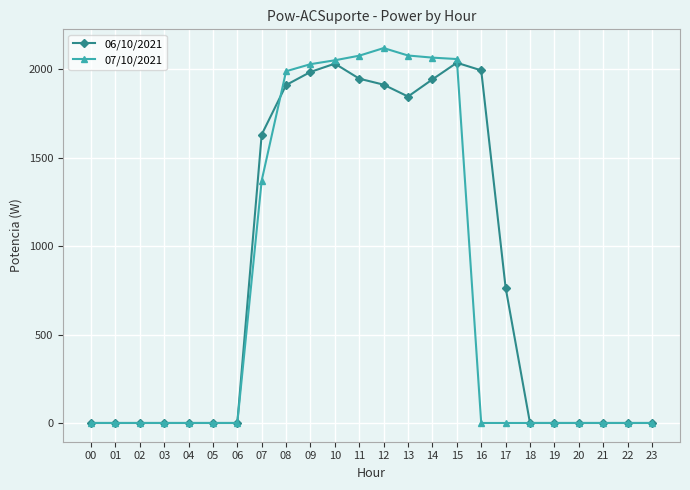

What is the highest value of the 07/10/2021 series?

2120